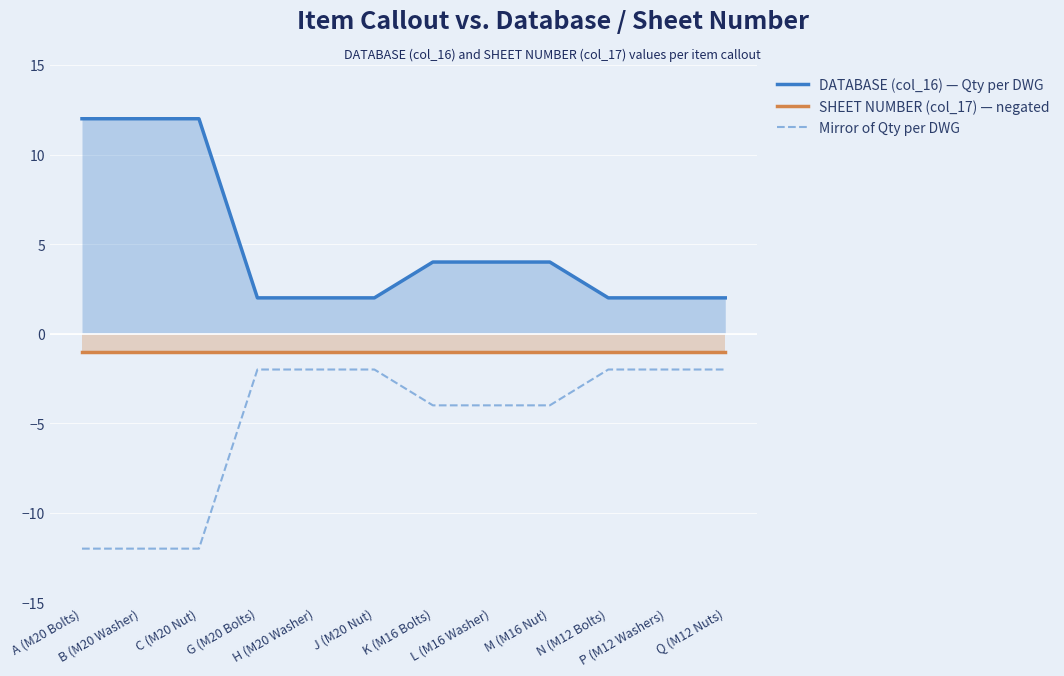

Between G (M20 Bolts) and P (M12 Washers), which series saw the biggest shift?

DATABASE (col_16) — Qty per DWG